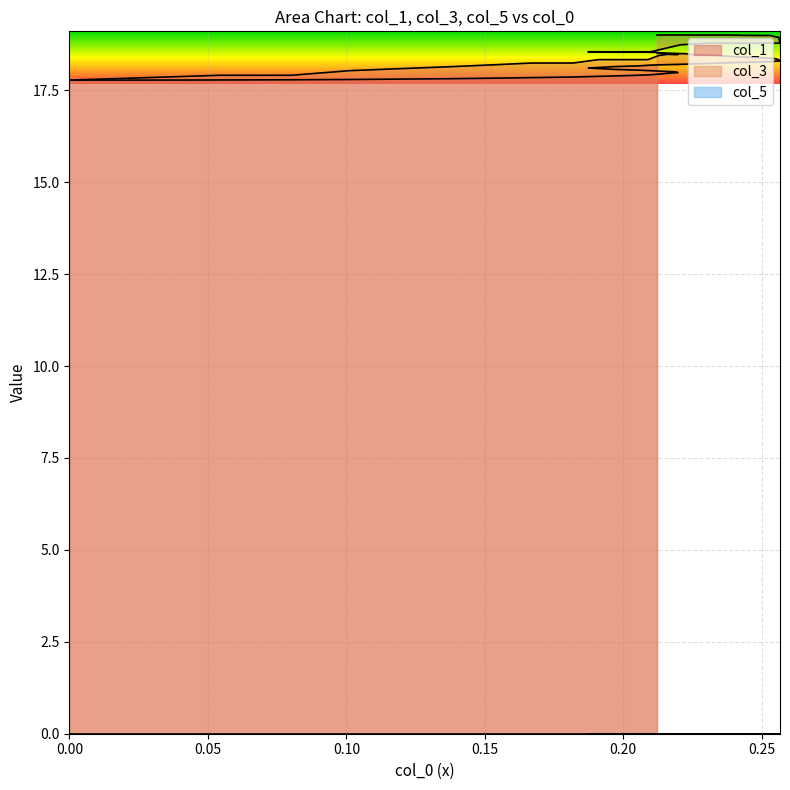

Which series has the widest spread of values?

col_3